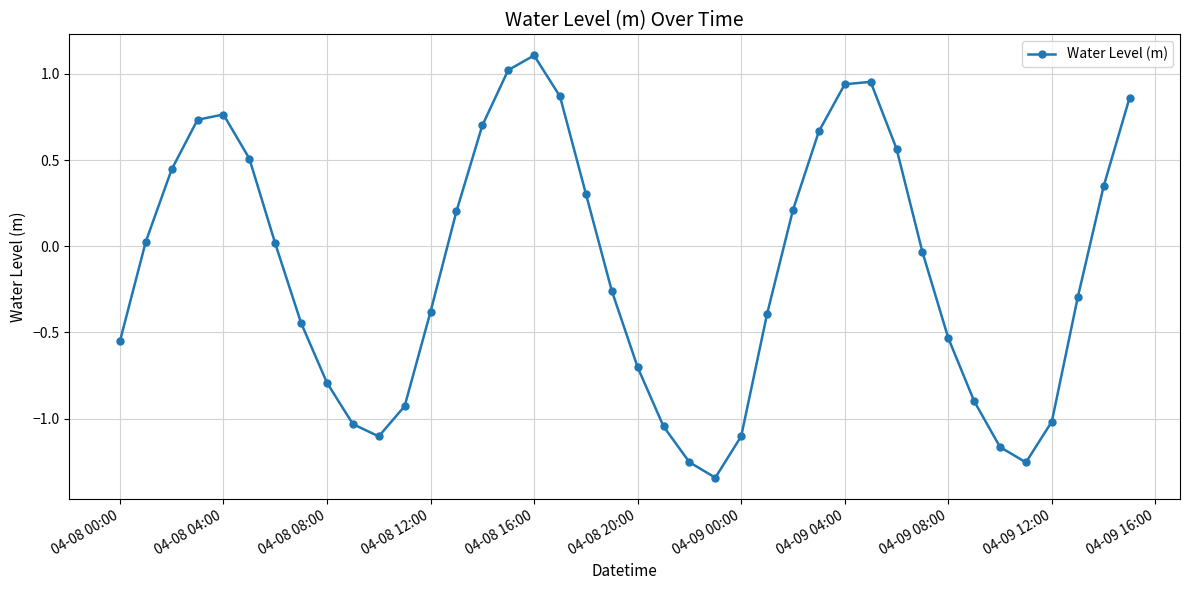

What is the difference between the second highest and minimum values?

2.4